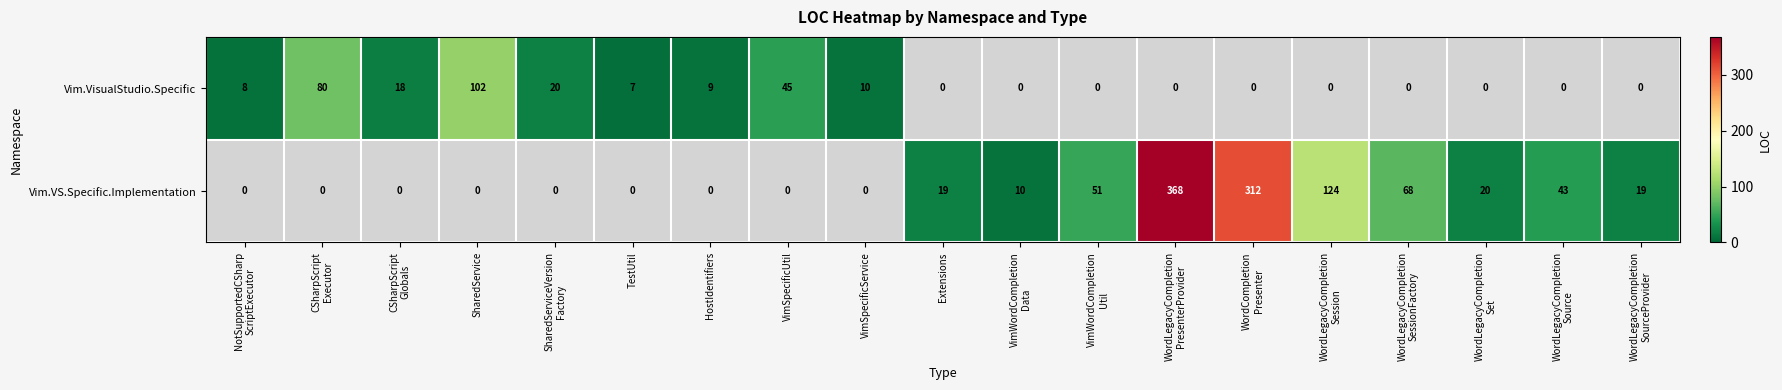

Is it true that Vim.VS.Specific.Implementation equals 1.6 at CSharpScript Globals?

False